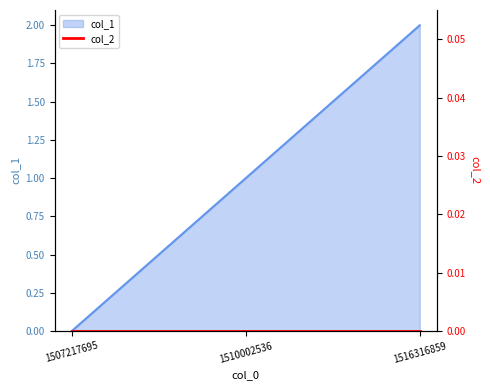

Reading left to right, list all the values displayed in this chart.

0	1	2